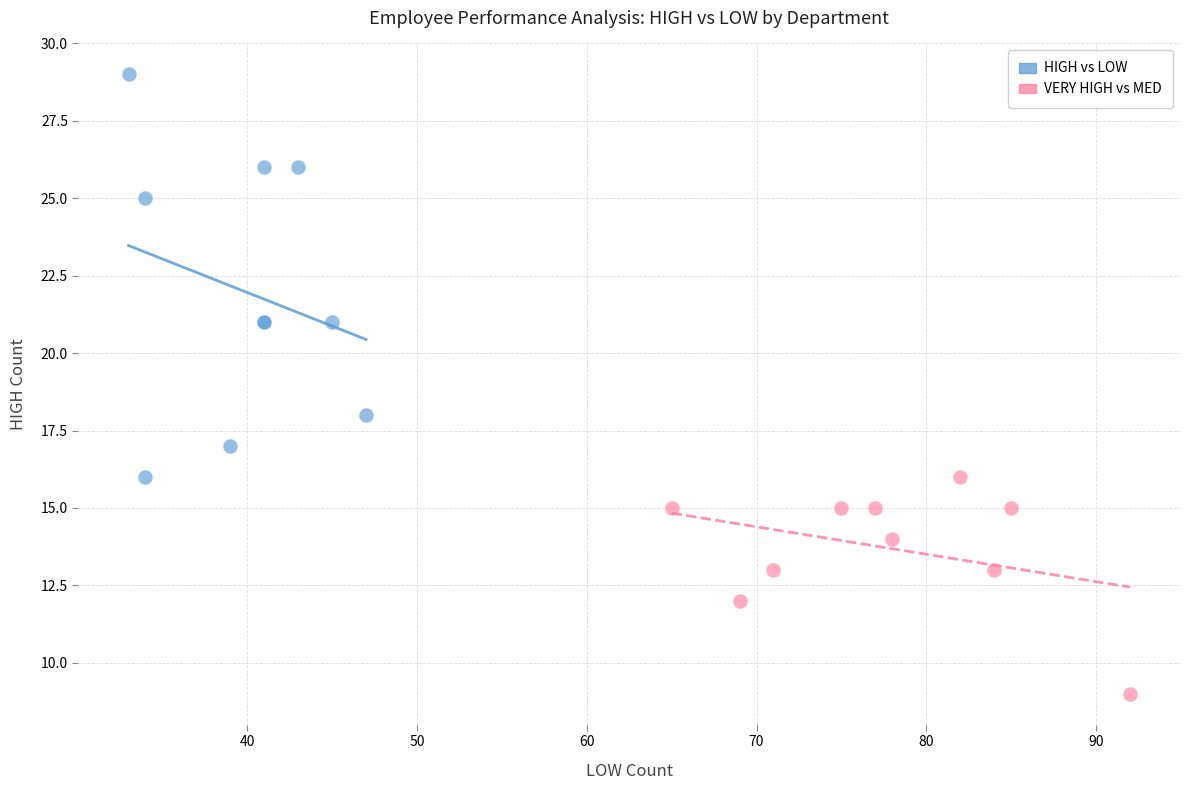

Which series has the largest Y range (max minus min)?

HIGH vs LOW